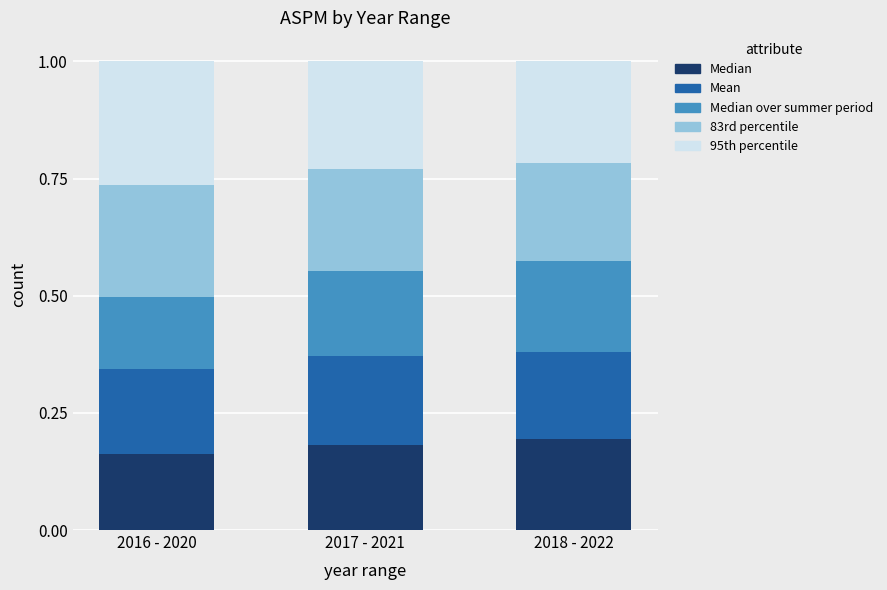

Count the Median values in the range 0 to 1.

3